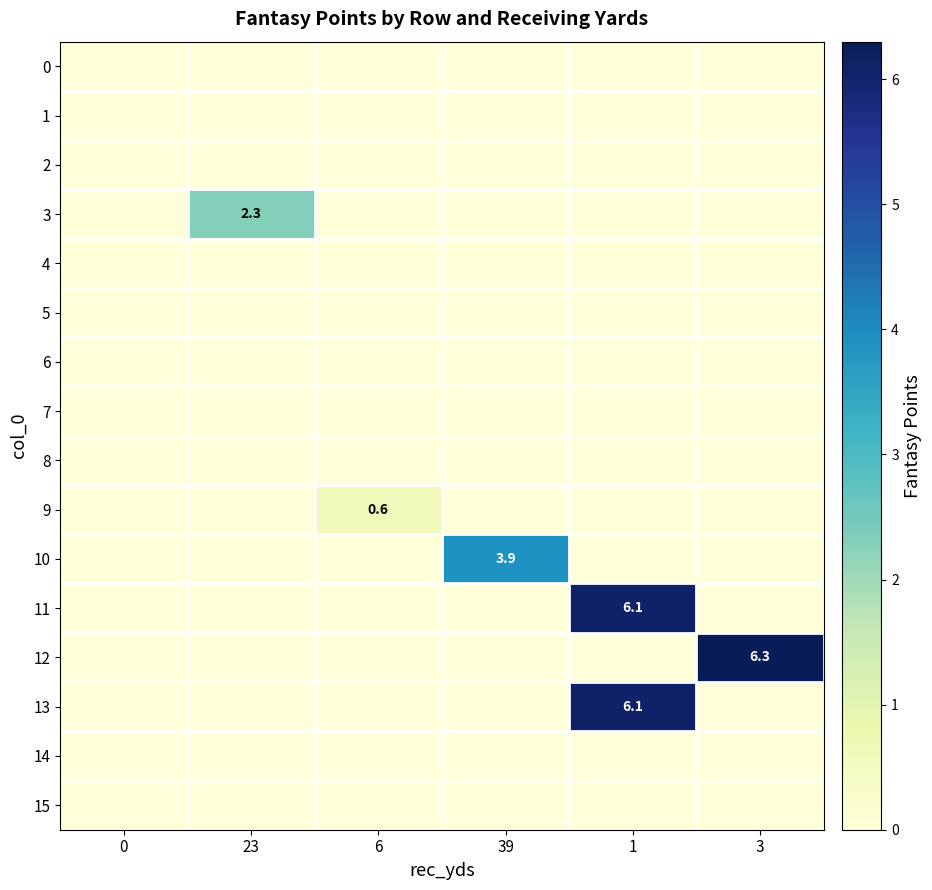

Which series has the largest range (max minus min)?

12